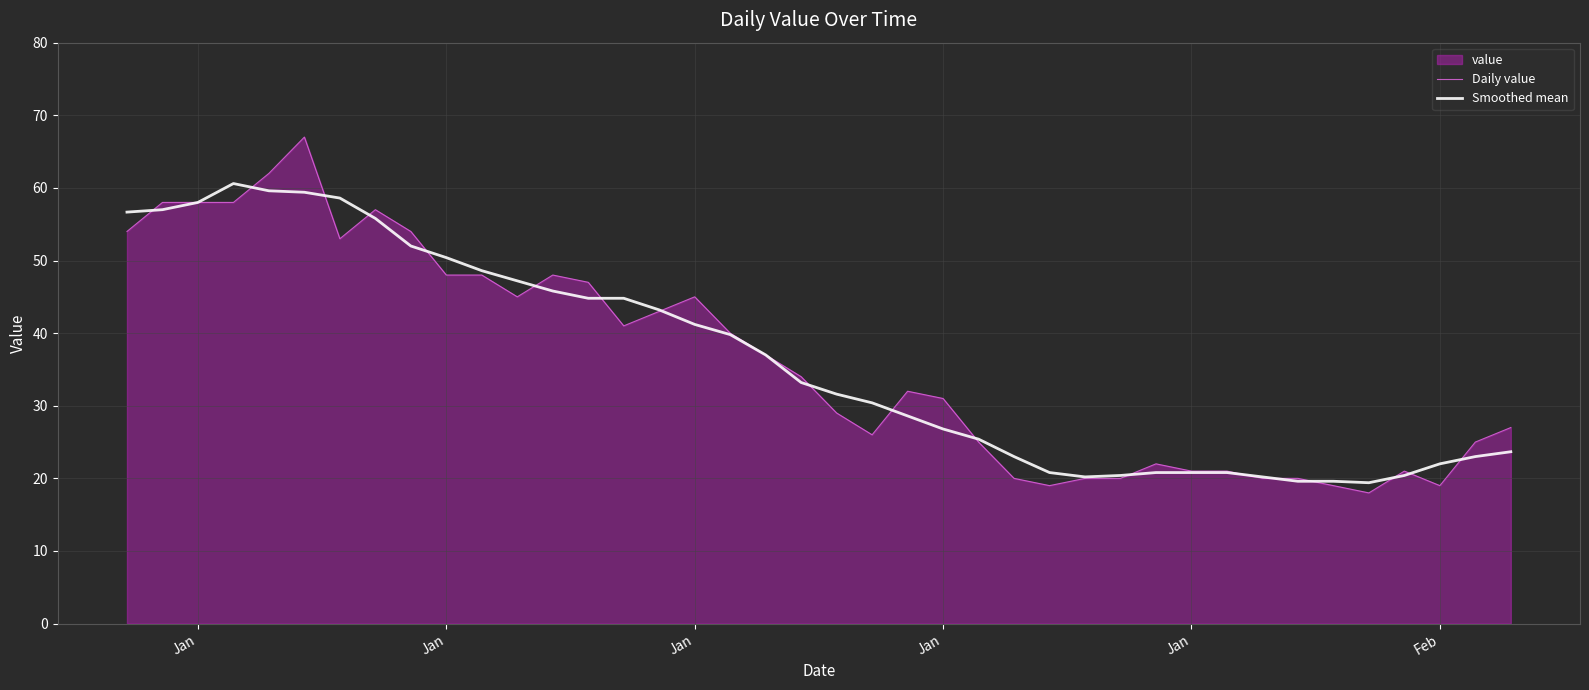

True or false: Smoothed mean has a value of 10.9 at 13.

False